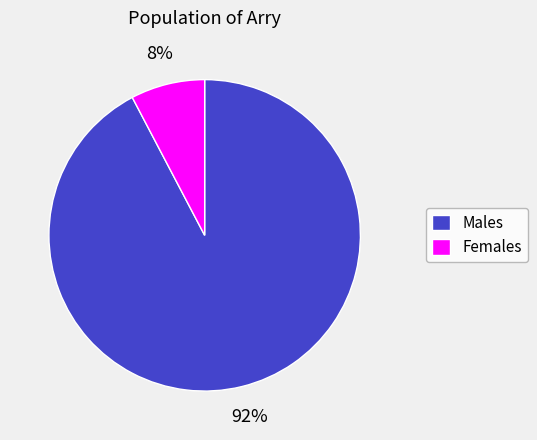

Is Females the majority of the pie?

No